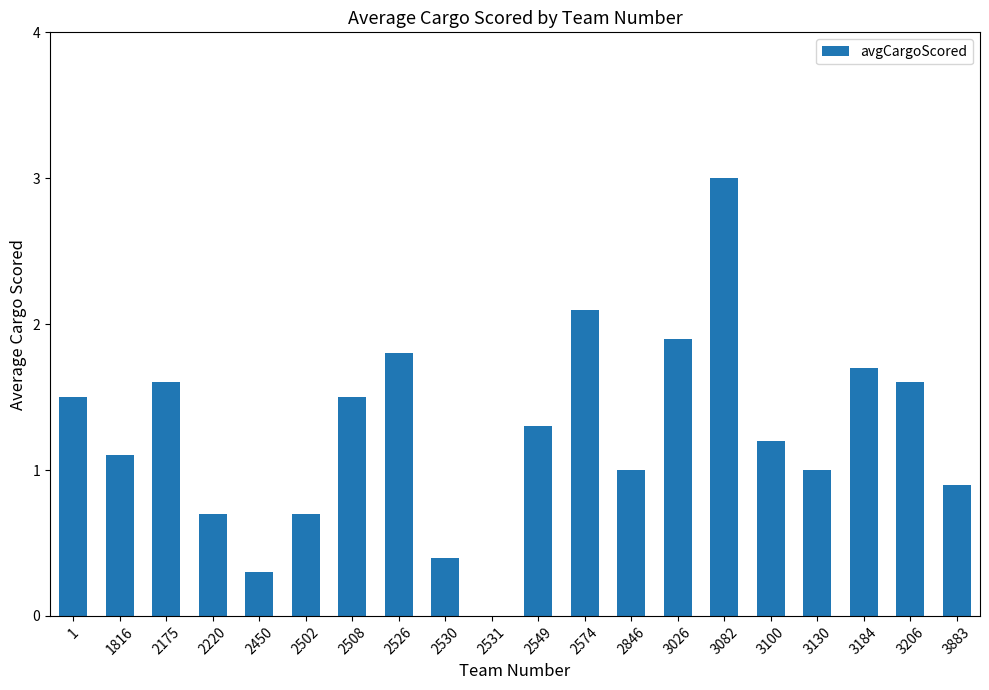

How many distinct data groups are displayed?

1